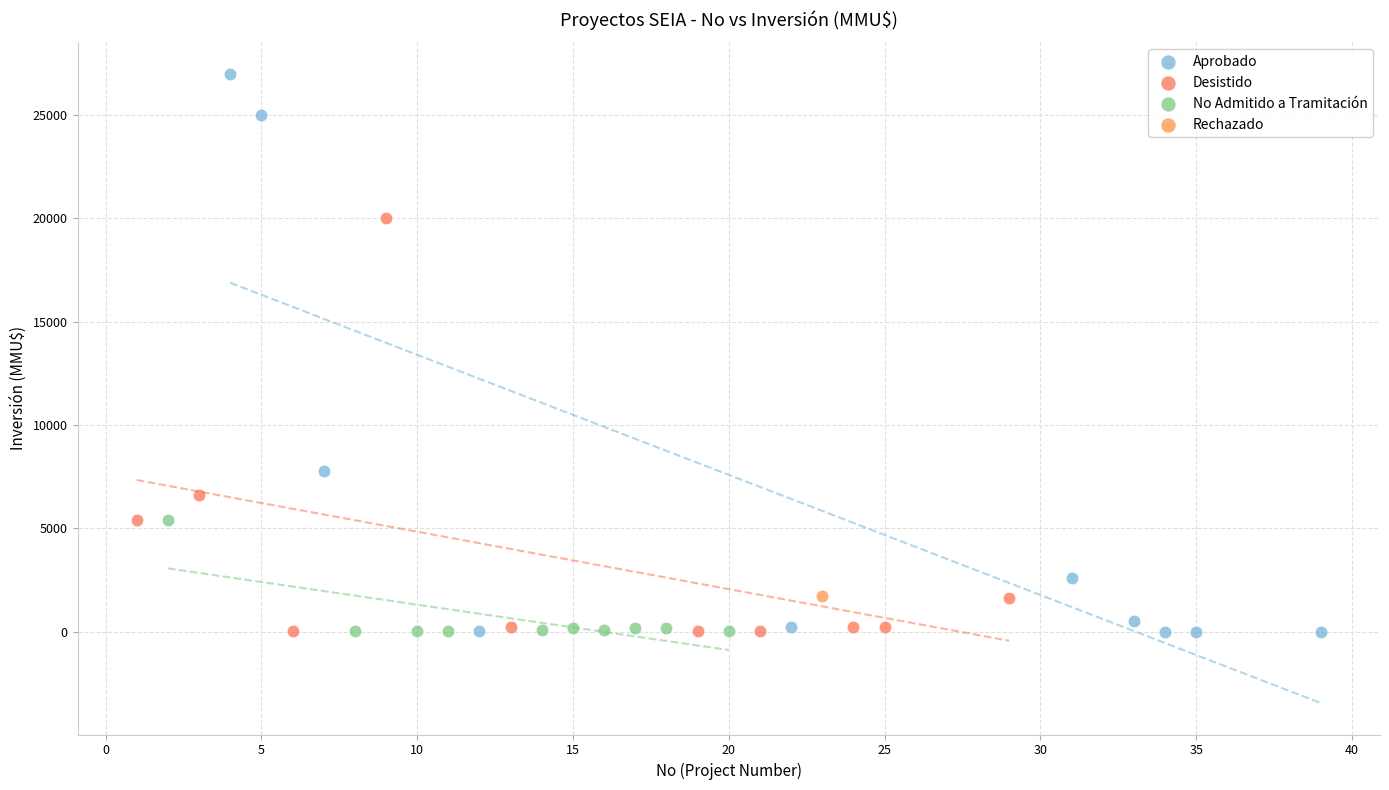

What are all the series names shown in the legend?

Aprobado, Desistido, No Admitido a Tramitación, Rechazado